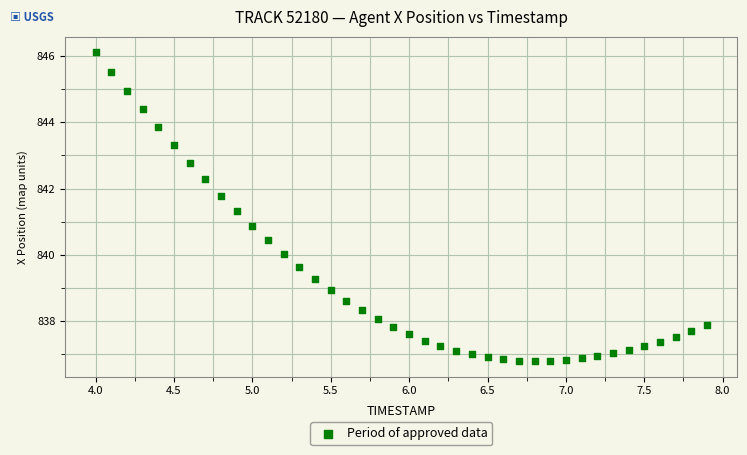

What Y value in the scatter plot is closest to 841?

840.9